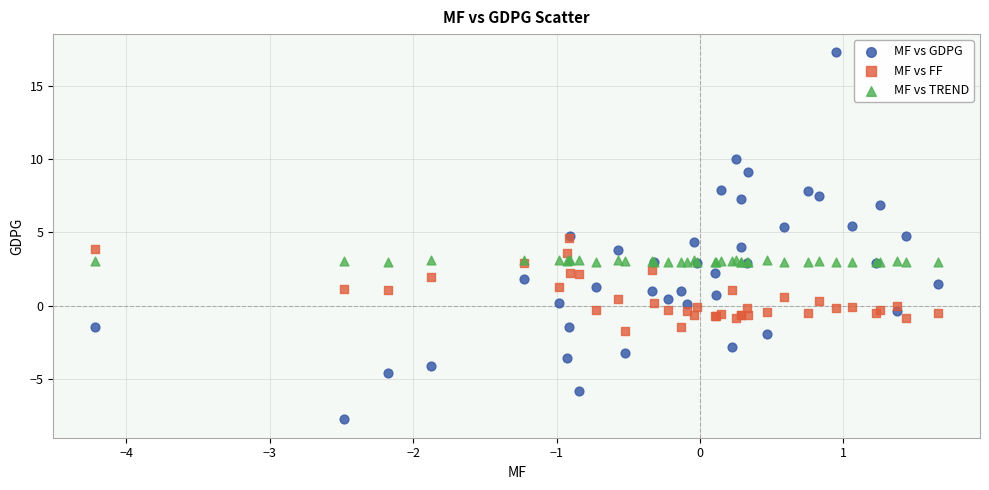

Which series reaches the minimum Y coordinate?

MF vs GDPG